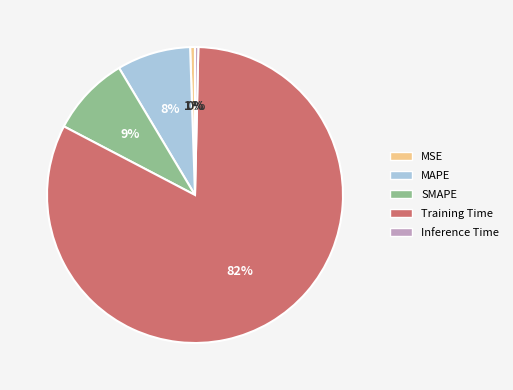

Count the number of slices in the pie.

5